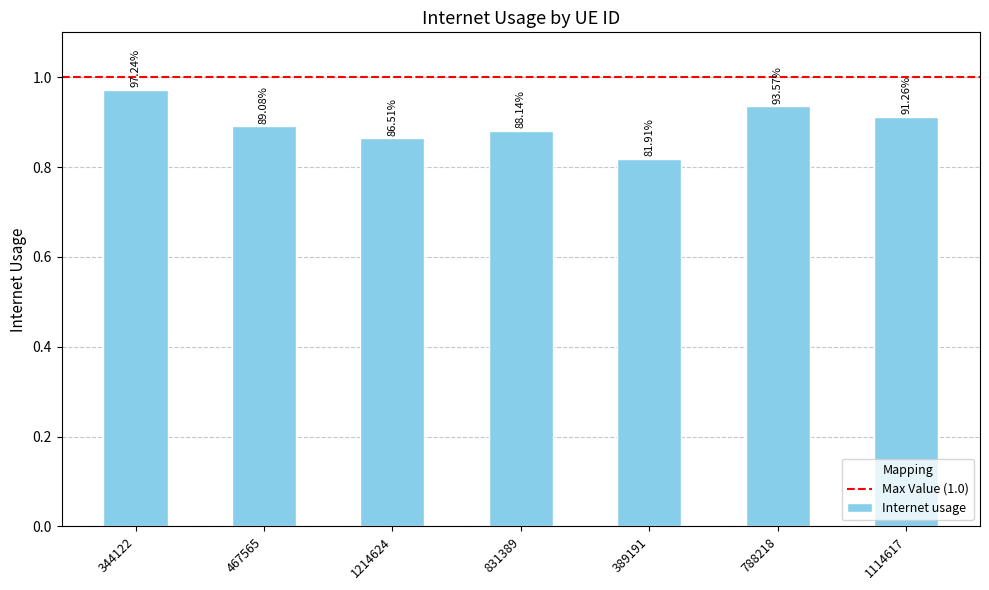

Reading left to right, transcribe all the data shown in this chart.

1.0	0.9	0.9	0.9	0.8	0.9	0.9